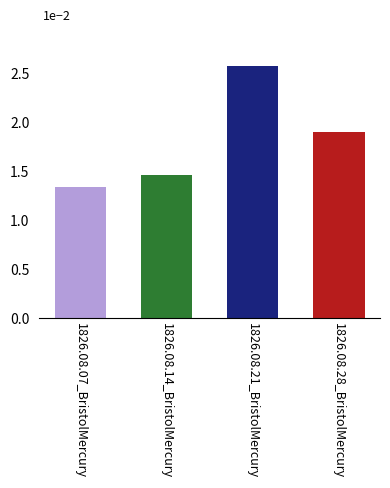

Where is the data nearest to the value 0?

1826.08.07_BristolMercury